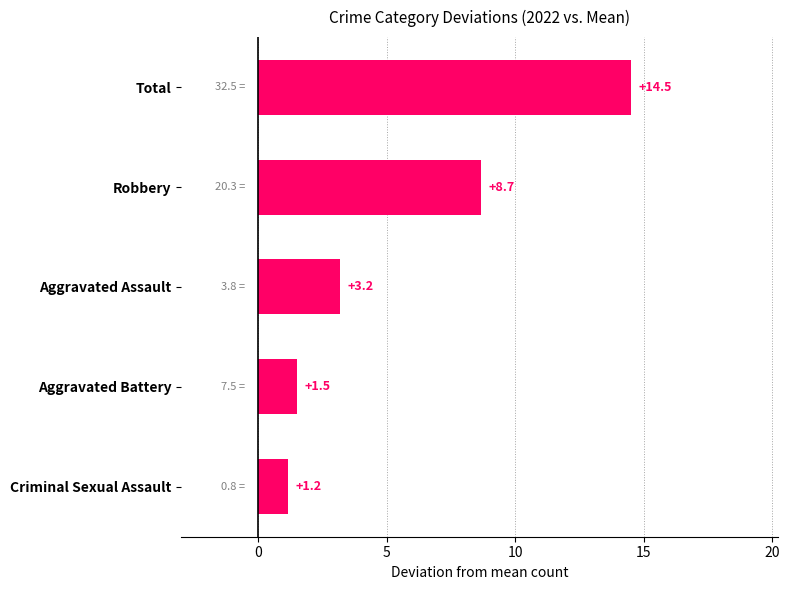

True or false: the data shows 13.5 at Robbery.

False